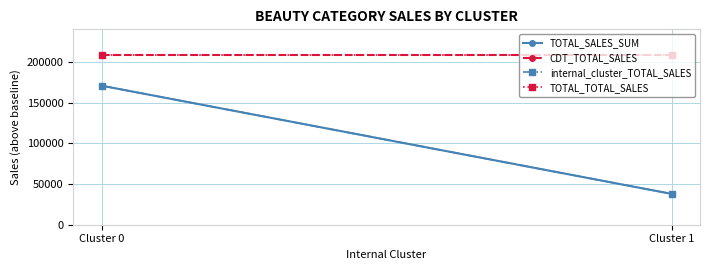

At how many categories does at least one series exceed 183096?

2